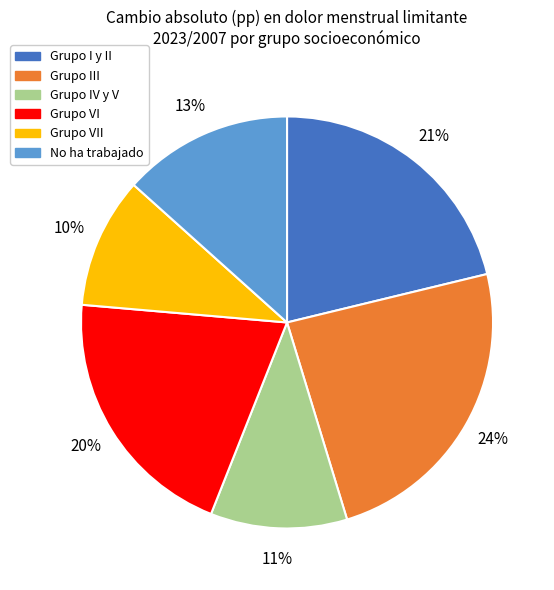

Is there any slice that represents more than half of the pie?

No